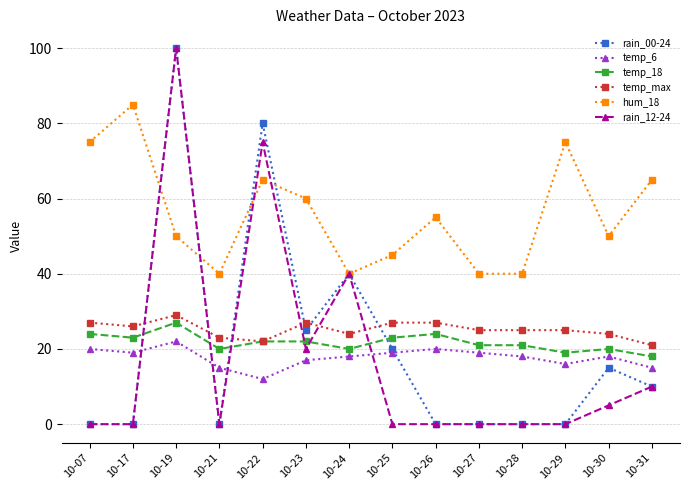

The value of rain_00-24 at 10-31 is 10. True or false?

True